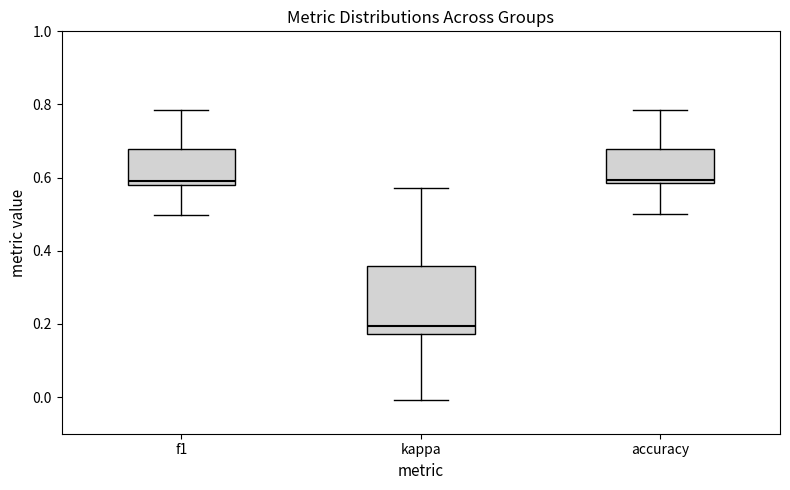

Reading left to right, transcribe this box plot: for each box, give where its median line is, the range the box spans, and where its two whiskers end, as read against the y-axis. The values are not printed on the chart, so give them approximately, as read against the axis.

f1: median 0.60, box 0.58 to 0.68, whiskers 0.50 to 0.78
kappa: median 0.20, box 0.18 to 0.36, whiskers 0.00 to 0.58
accuracy: median 0.60, box 0.58 to 0.68, whiskers 0.50 to 0.78